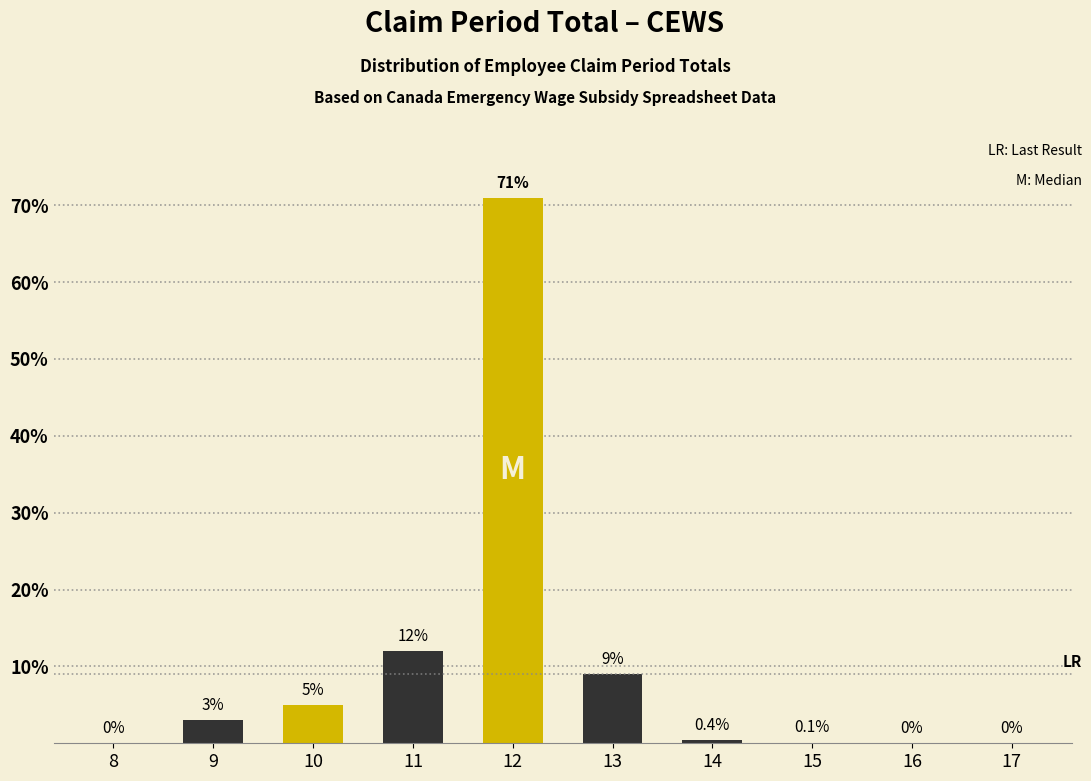

Reading left to right, transcribe all the data shown in this chart.

8=0.0	9=3.0	10=5.0	11=12.0	12=71.0	13=9.0	14=0.4	15=0.1	16=0.0	17=0.0